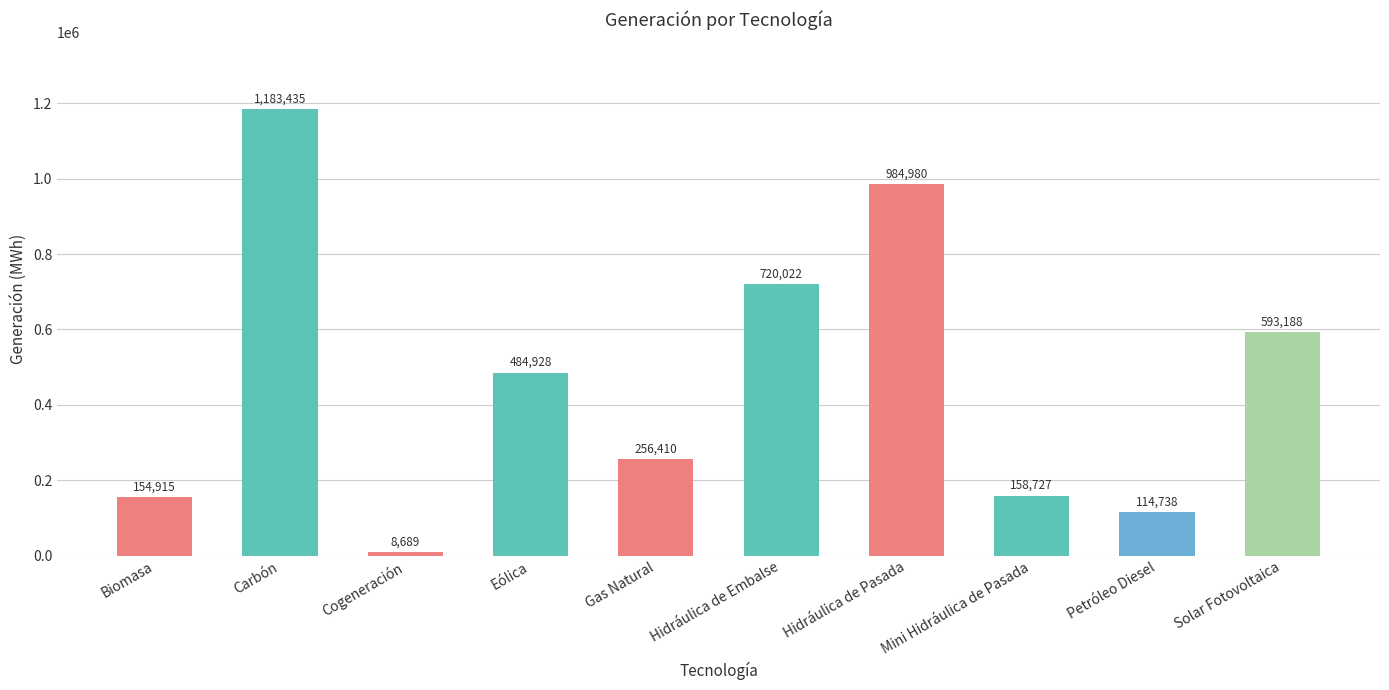

What position from the right is Petróleo Diesel?

2